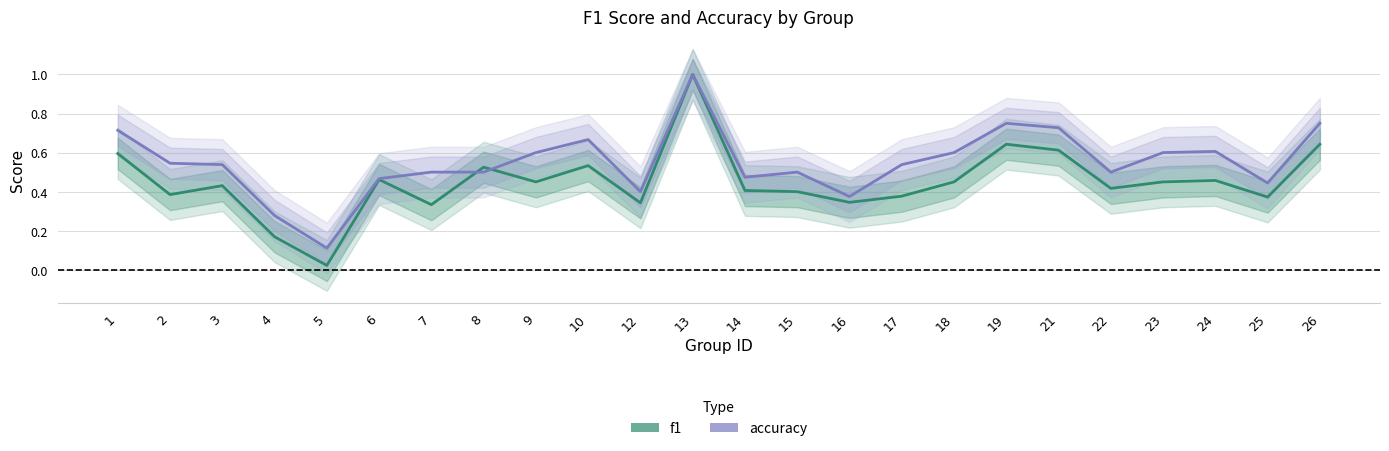

Between which two adjacent categories do accuracy and f1 first intersect?

7 and 8